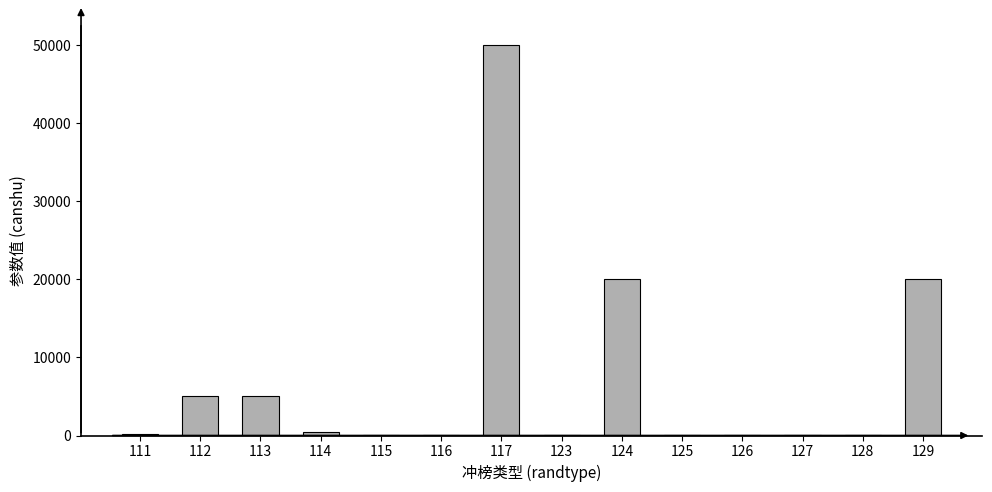

Is it true that the value at 117 is 25477?

False